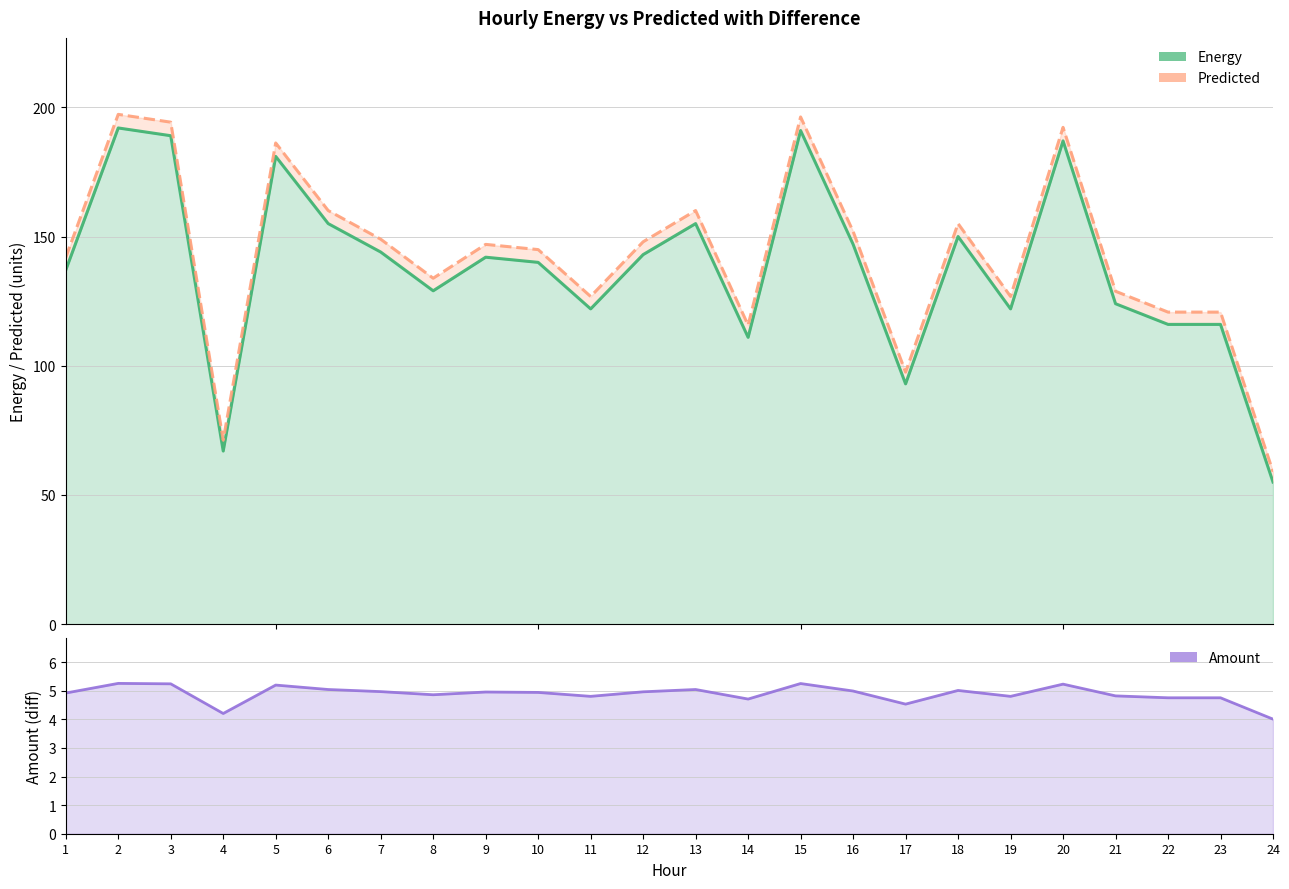

Is the value of Energy at 3 greater than the value of Predicted at 5?

Yes